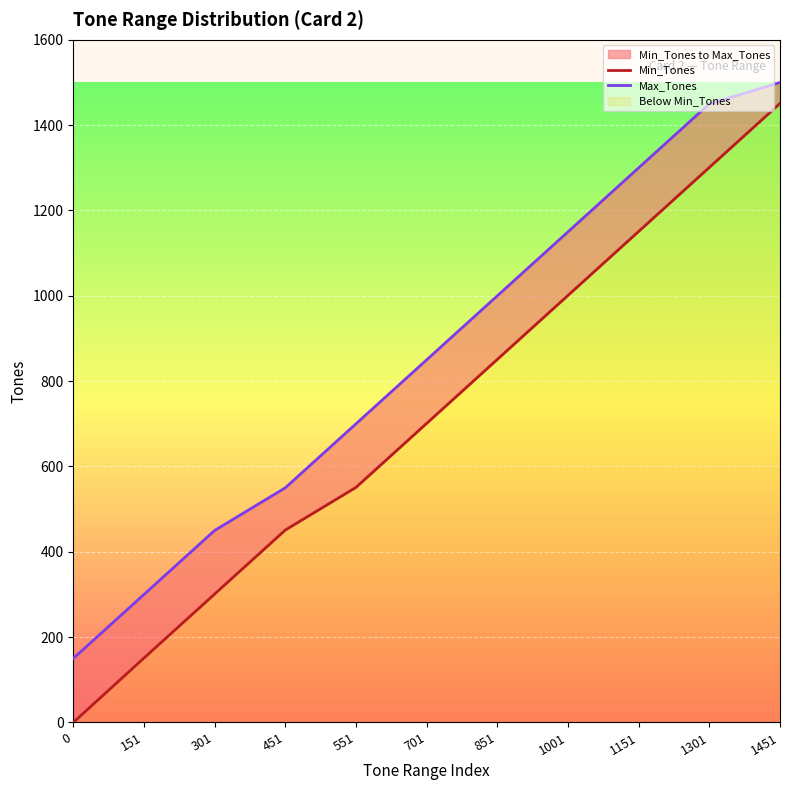

True or false: Min_Tones and Max_Tones cross at least once.

False